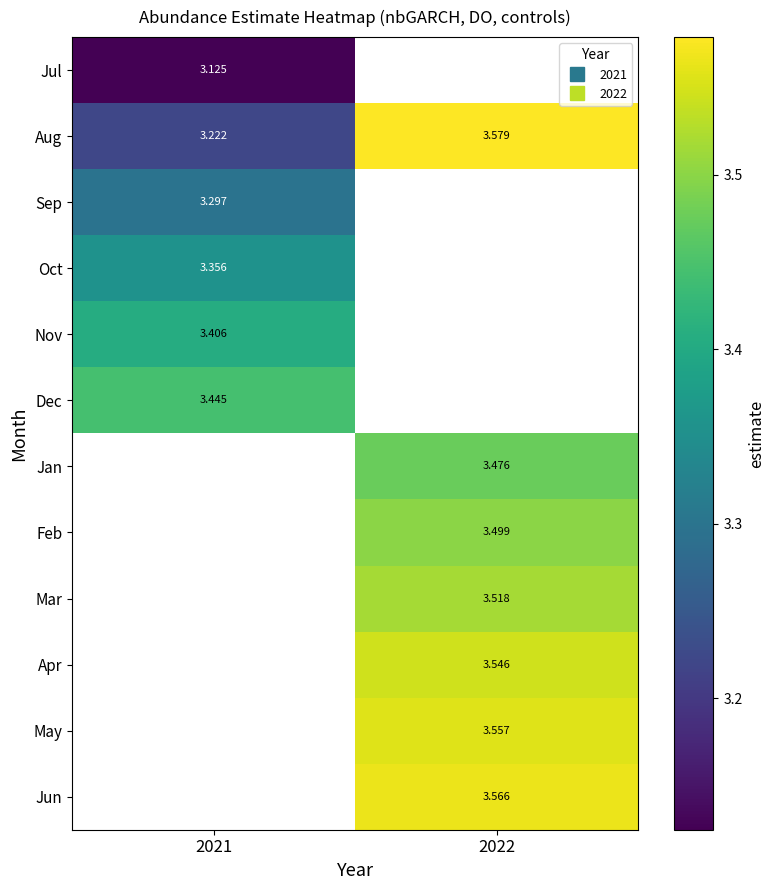

At which category does the chart reach its peak across all series?

2022